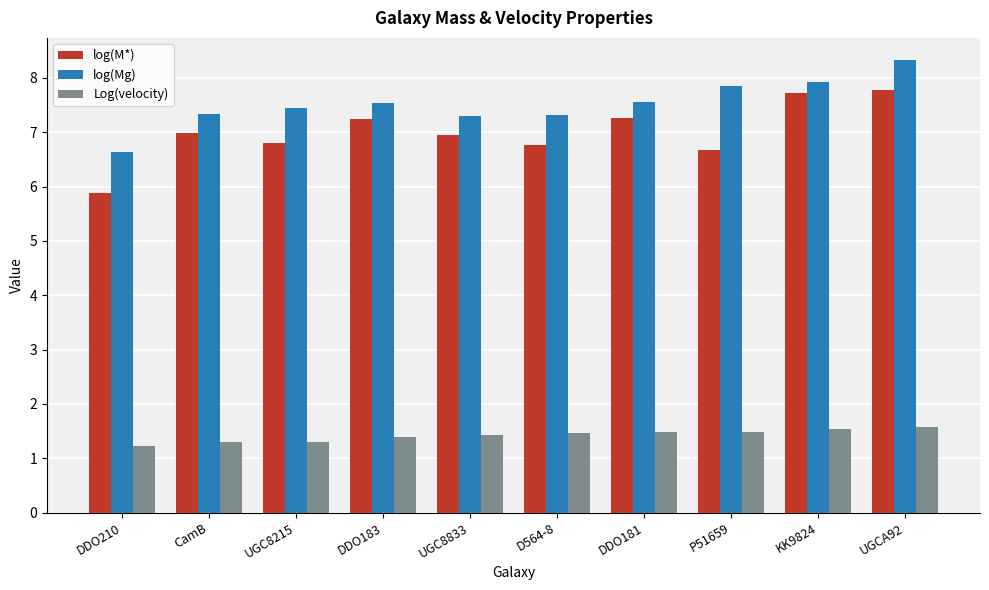

What is the spread (max minus min) of values at DDO210?

5.4